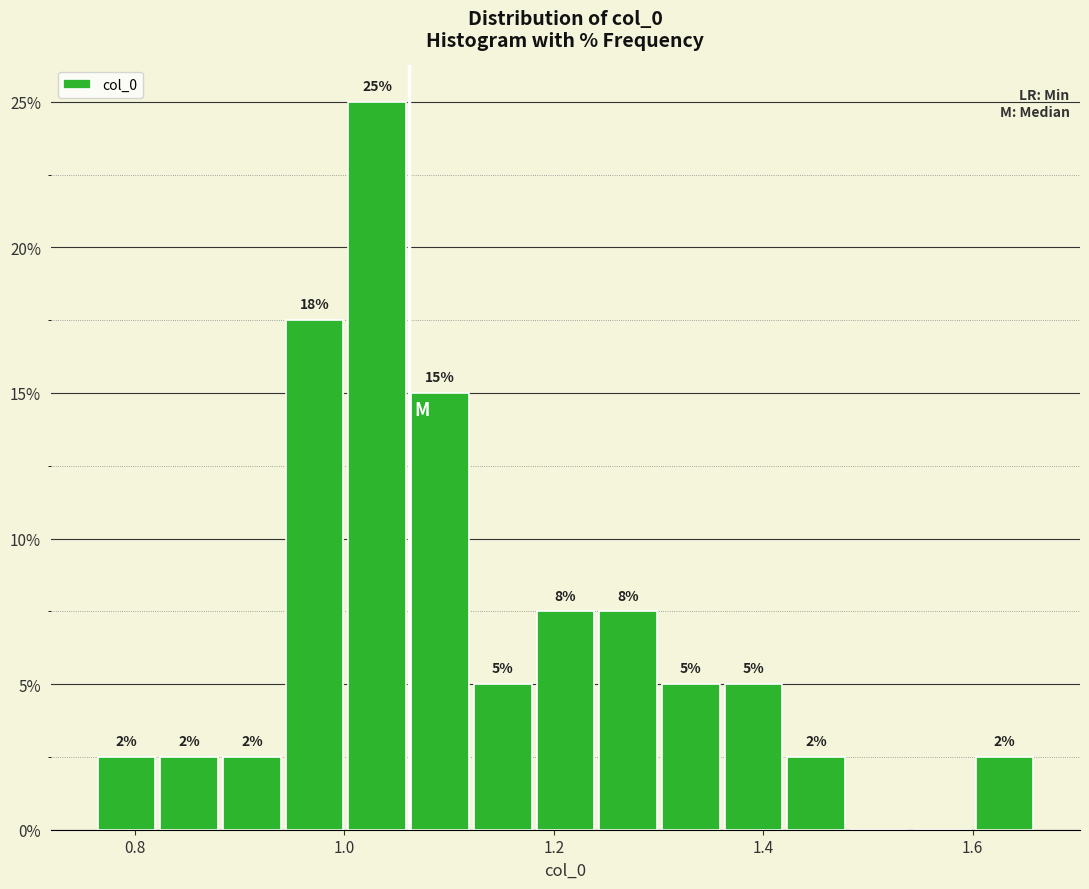

Read against the x-axis, roughly where is the centre of the tallest bar?

1.04